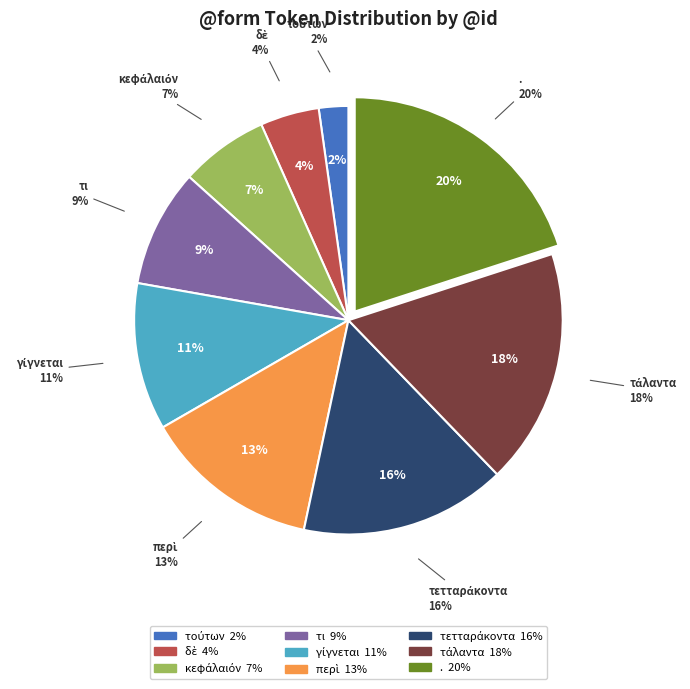

The . slice represents 20% of the pie. True or false?

True